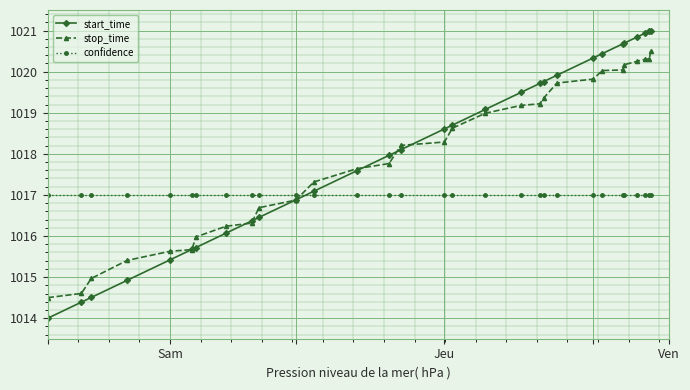

How many intersections are there between confidence and start_time?

1